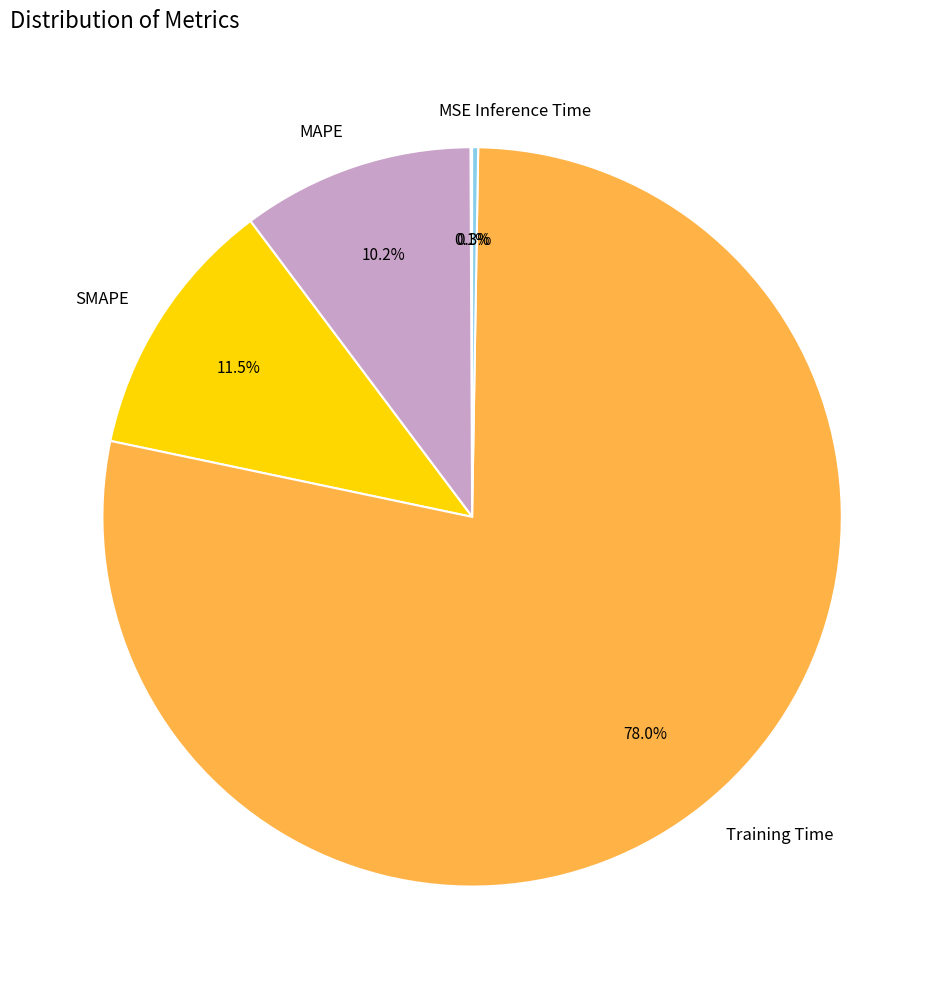

Does Training Time account for over 50% of the chart?

Yes